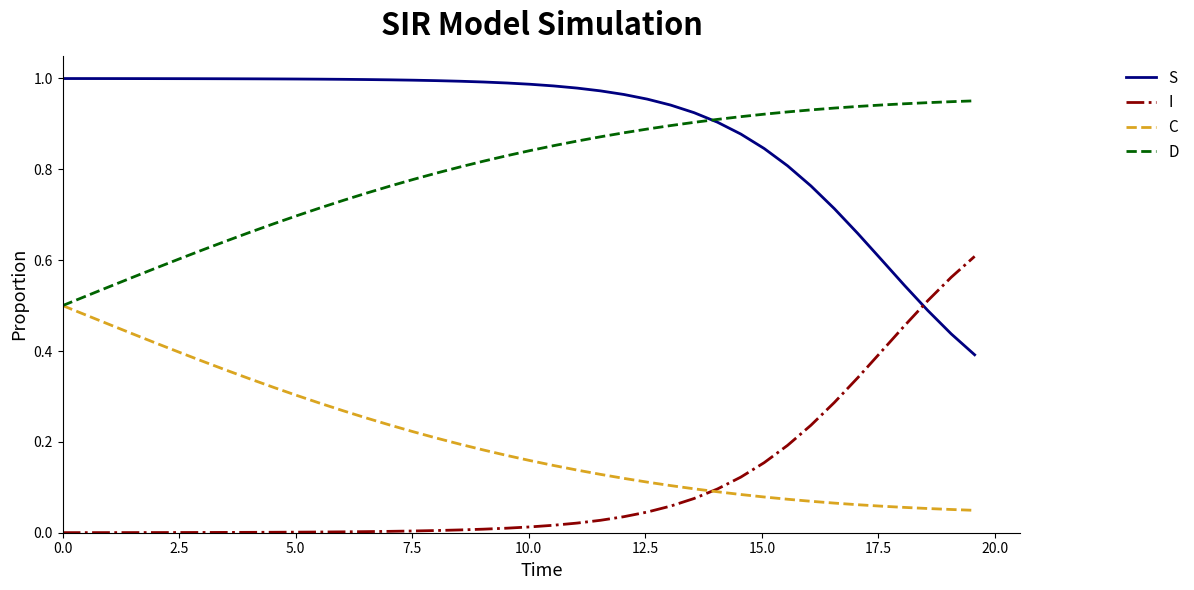

Which series has the largest total across all categories?

S